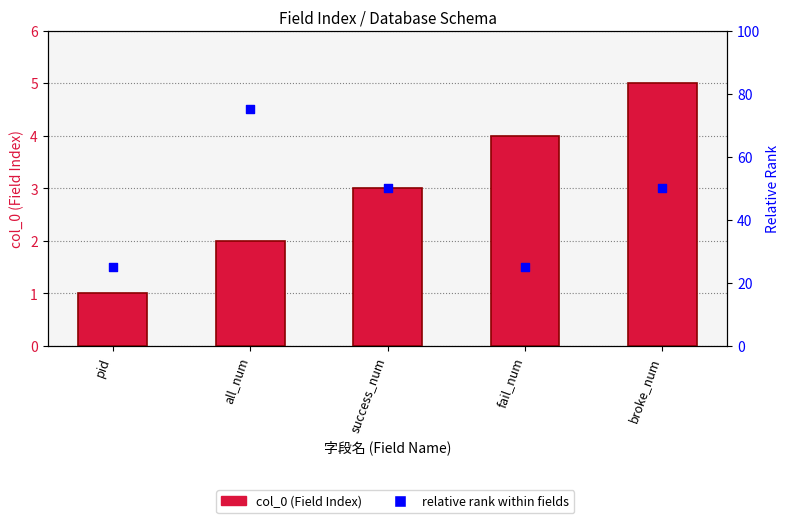

What are all the series names shown in the legend?

col_0 (Field Index), relative rank within fields